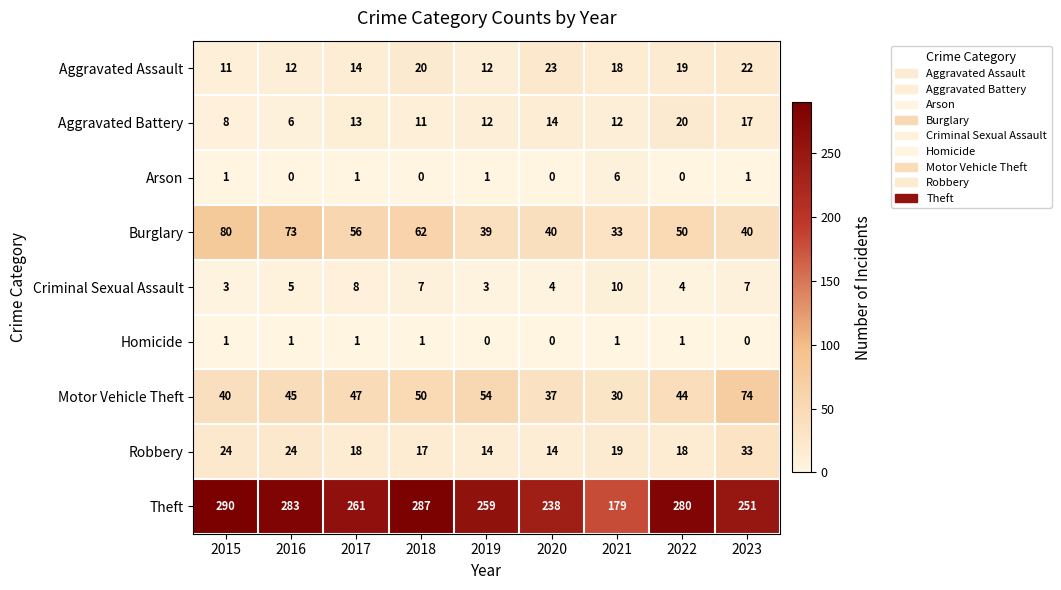

How many series are shown in this chart?

9